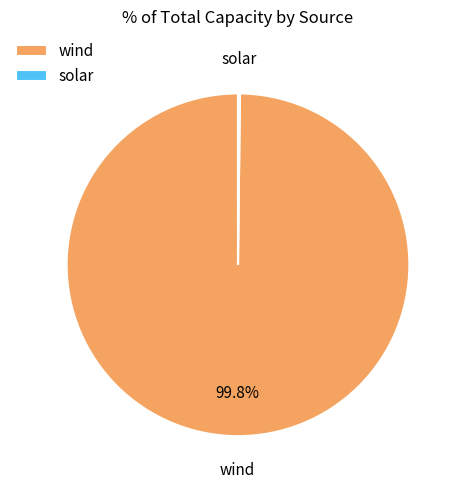

What is the largest slice in the pie chart?

wind